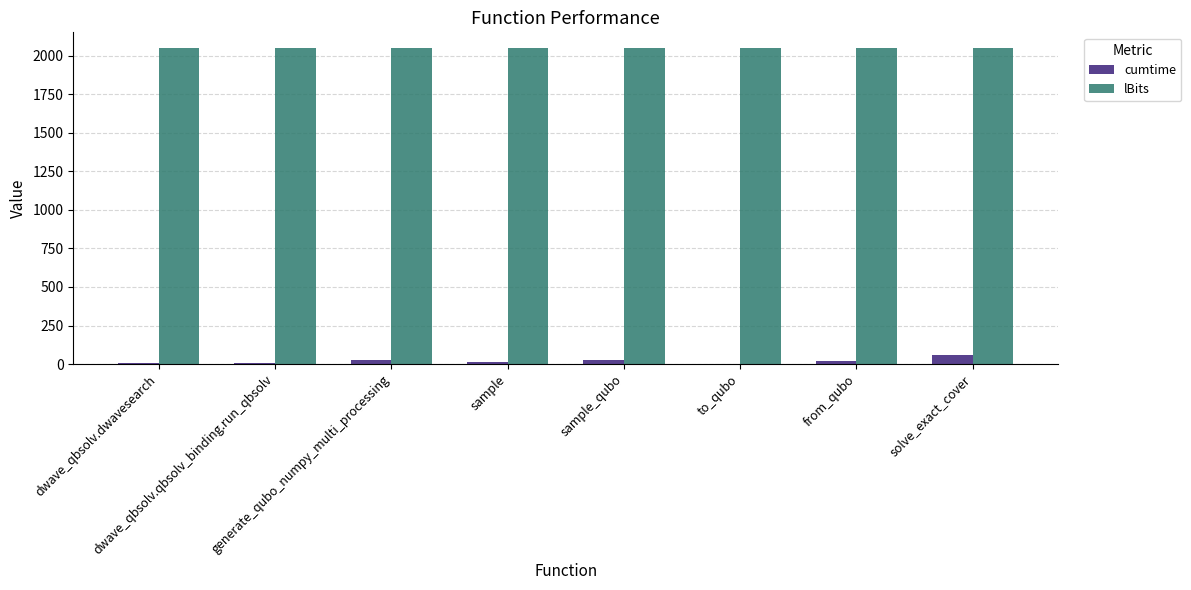

What is the spread (max minus min) of values at from_qubo?

2033.3